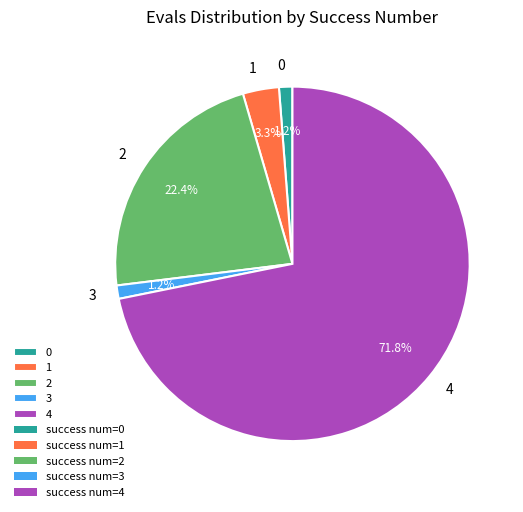

Count the number of slices in the pie.

5